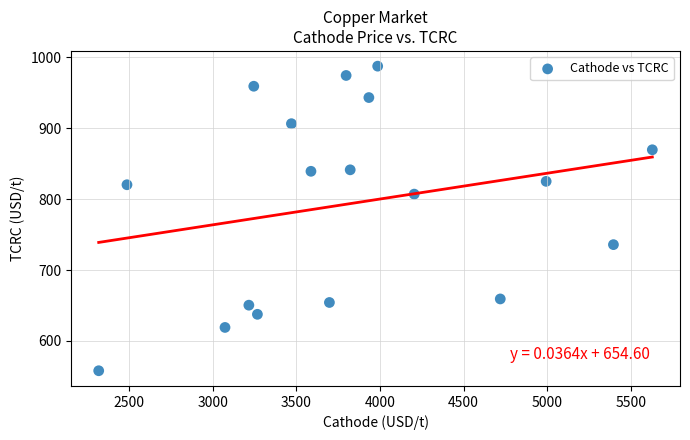

What is the range of X values (max minus min)?

3309.9